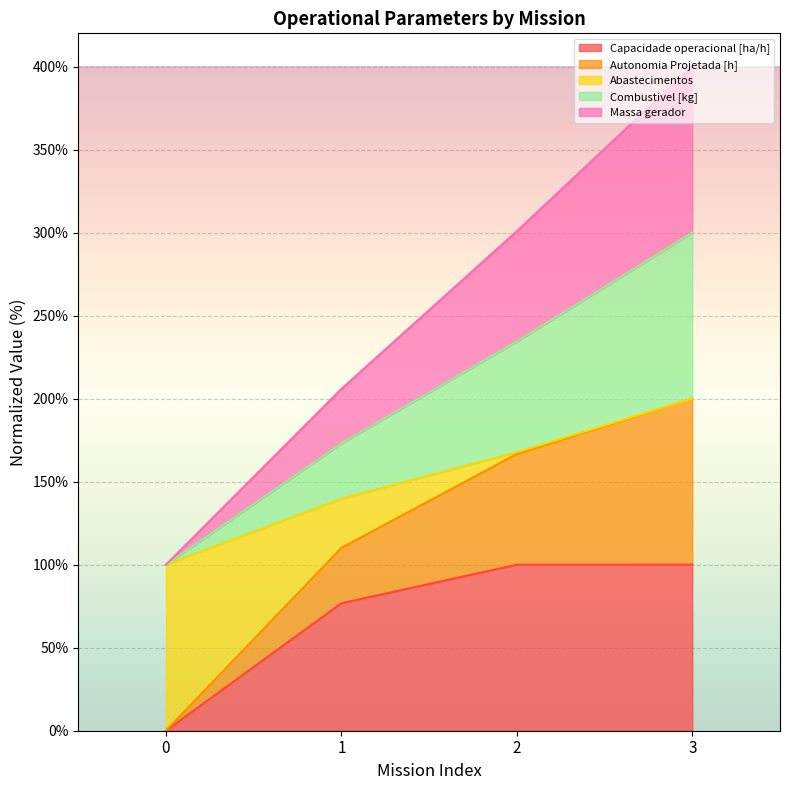

How many lines are shown in the chart?

5